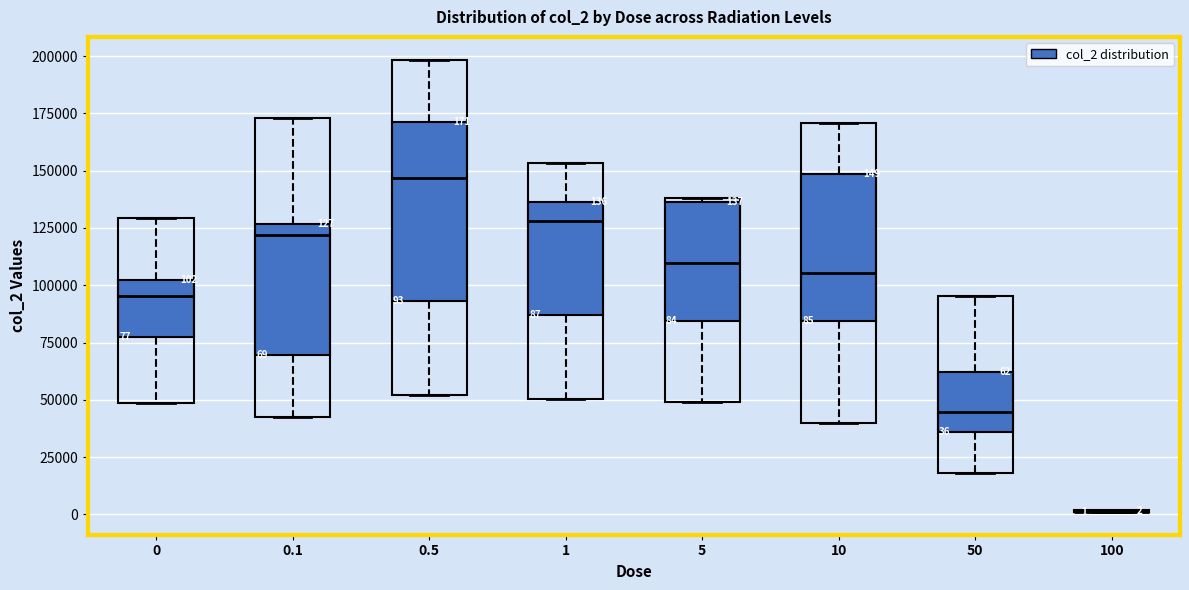

Which box is the tallest, from its lower edge to its upper edge?

0.5